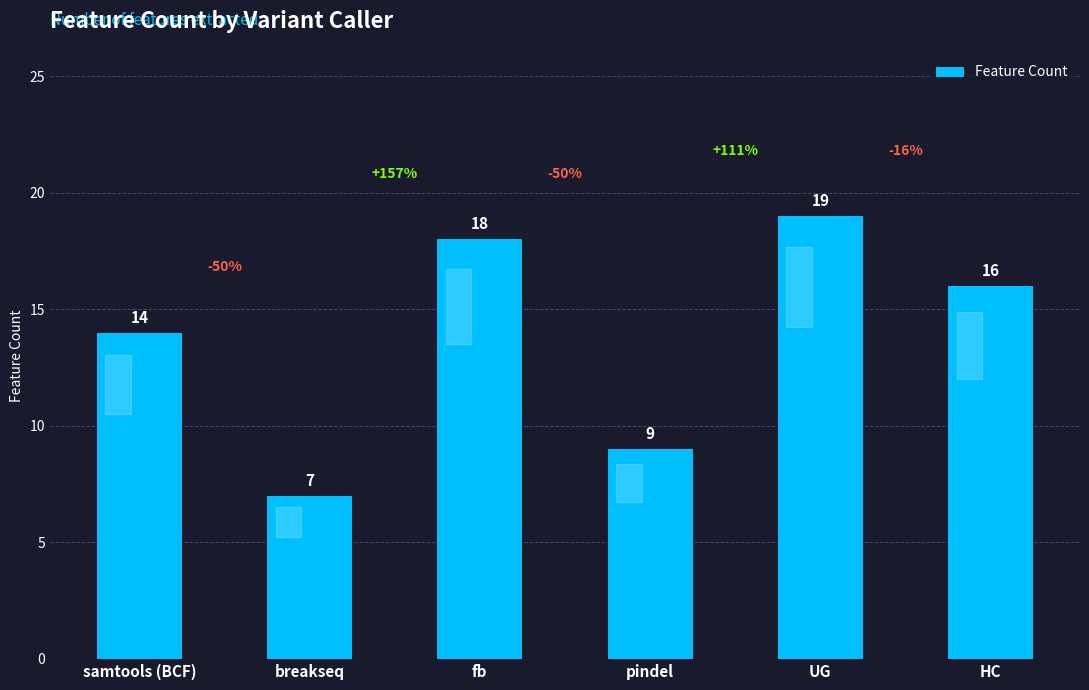

The chart shows a value of 7 at breakseq. True or false?

True